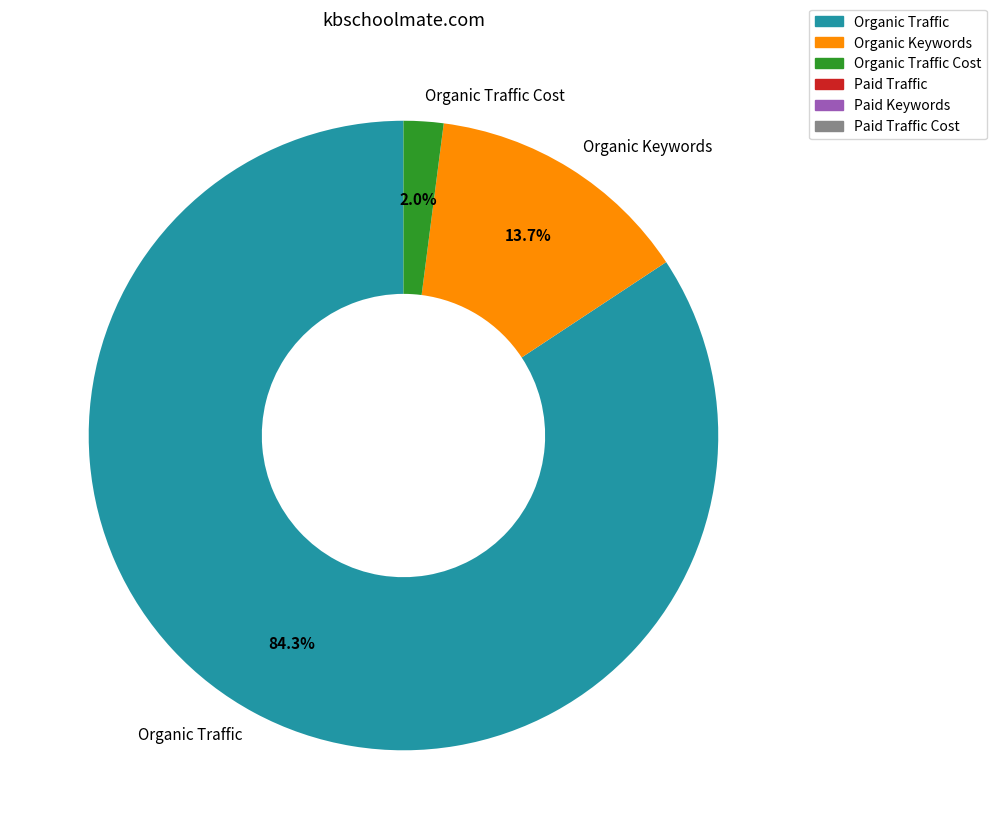

Is it true that Organic Traffic is 98% of the pie?

False